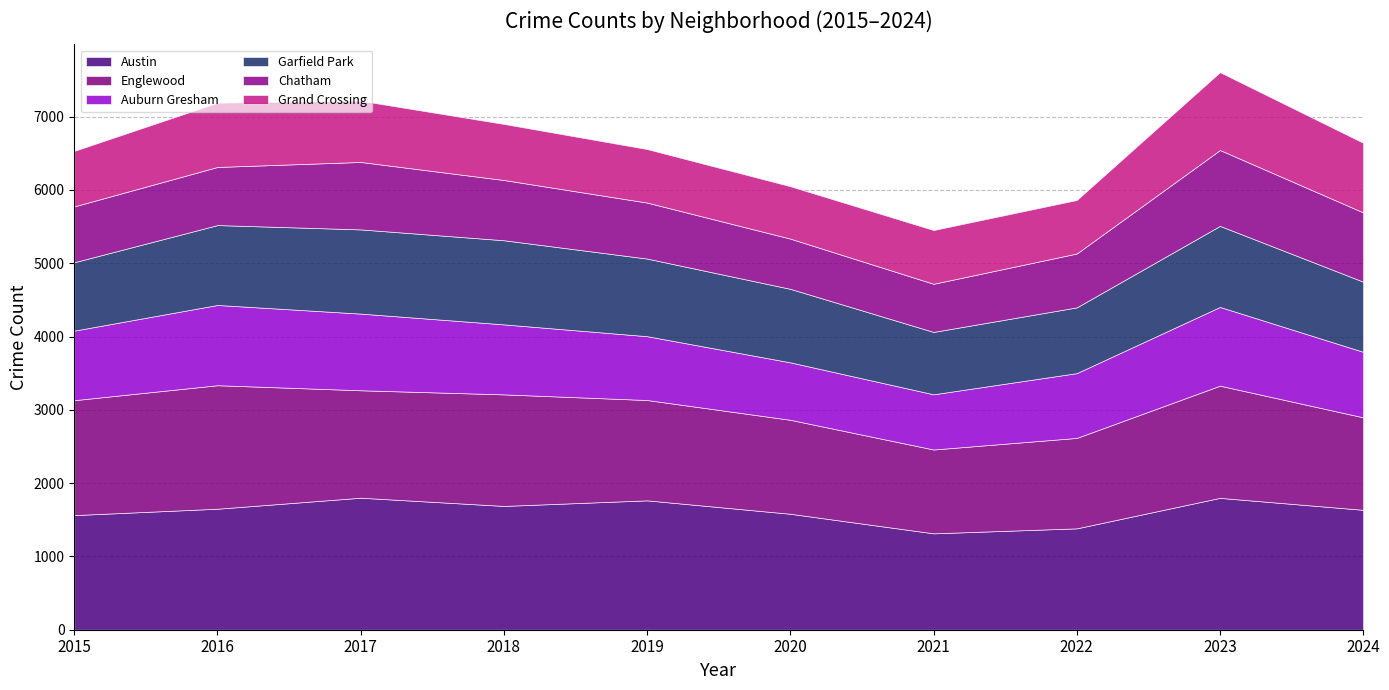

True or false: Auburn Gresham has a value of 955 at 2018.

True